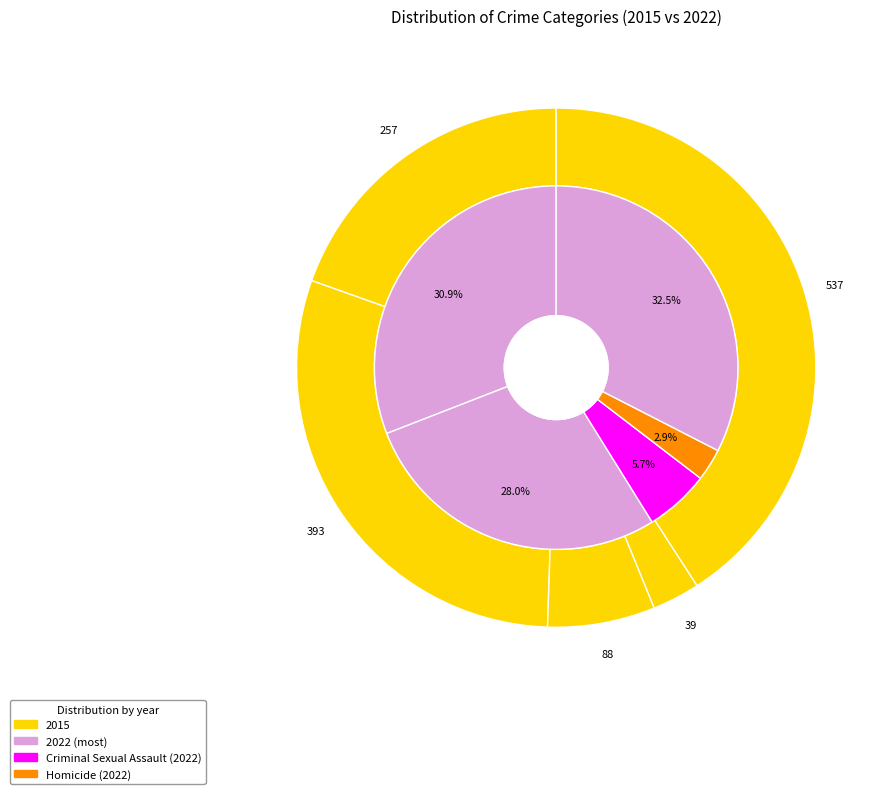

True or false: 4 accounts for 18% of the total.

False